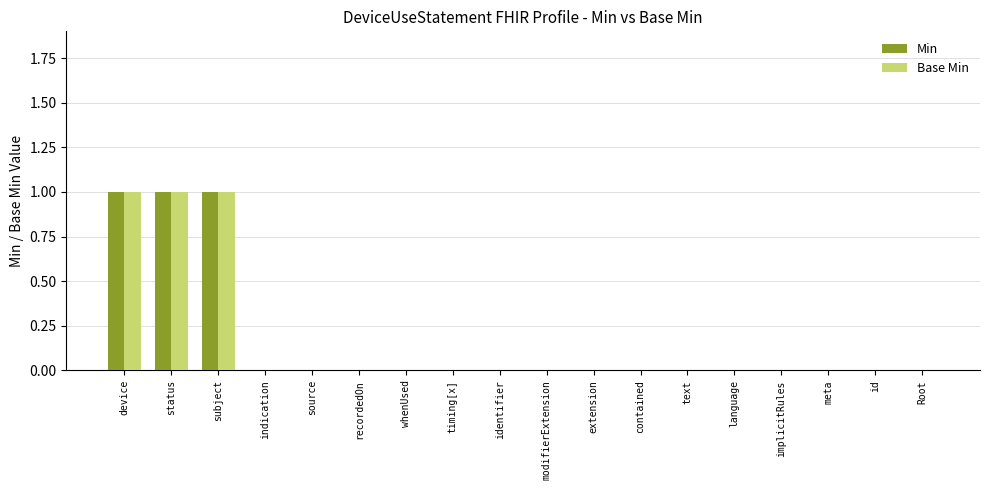

What are all the series names shown in the legend?

Min, Base Min